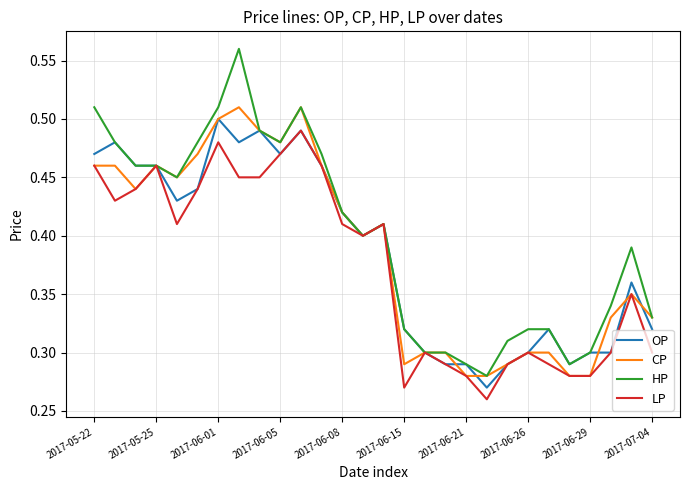

Which series has the largest range (max minus min)?

HP